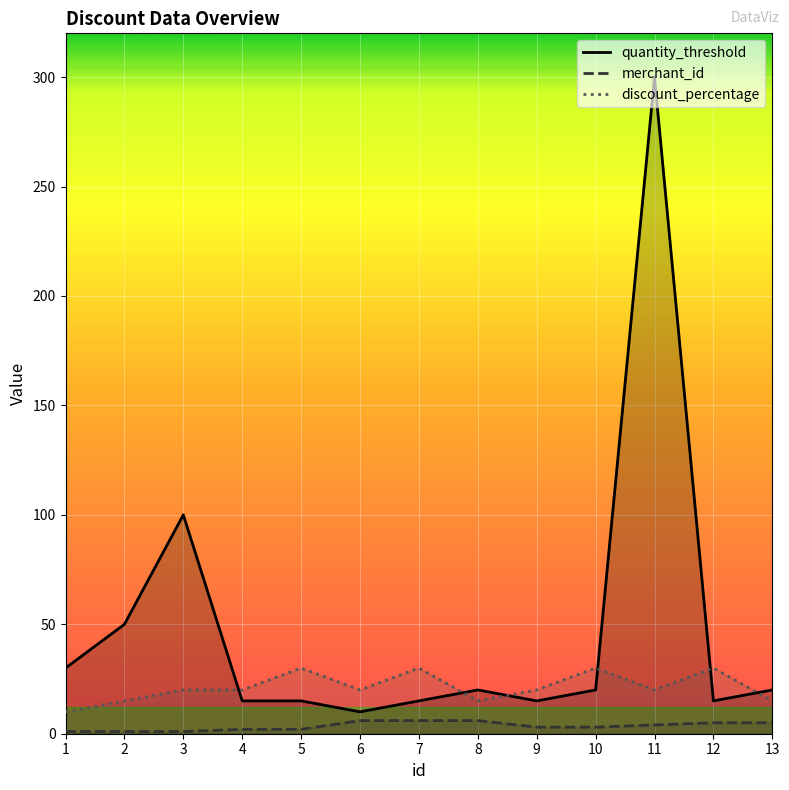

How many values in the quantity_threshold series are below 20?

6